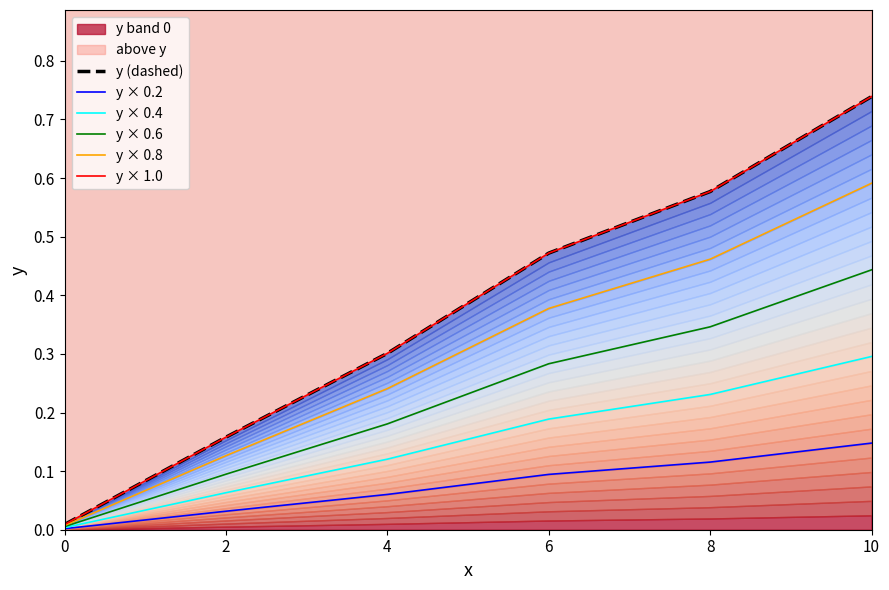

The value of y × 0.2 at 6 is 0.1. True or false?

True